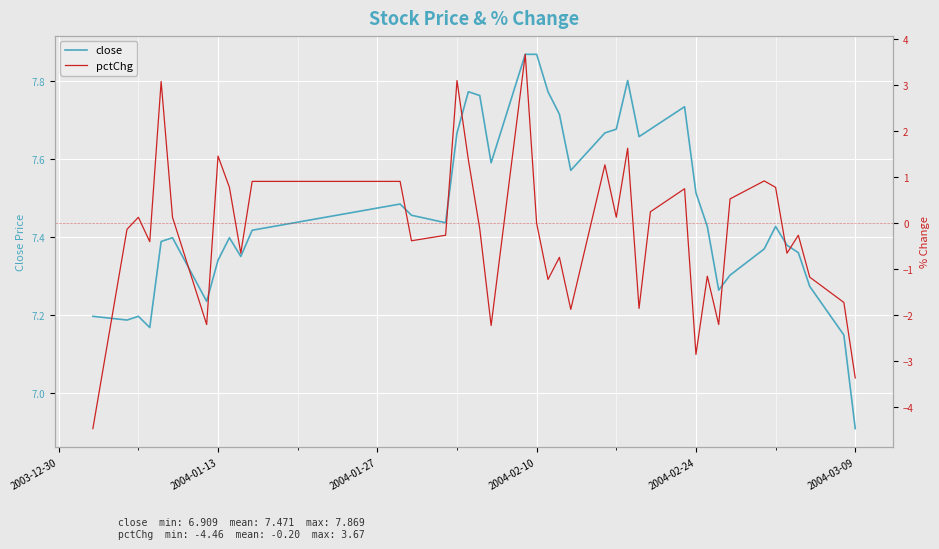

At which label does close reach its minimum?

2004-03-09